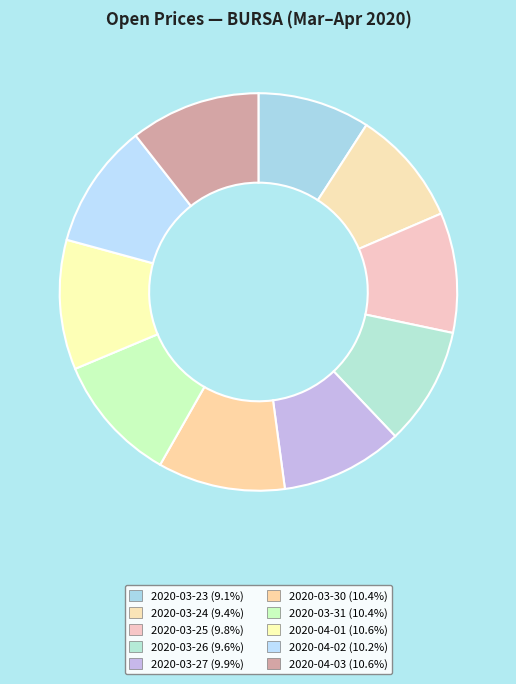

Which slice is the largest?

2020-04-03